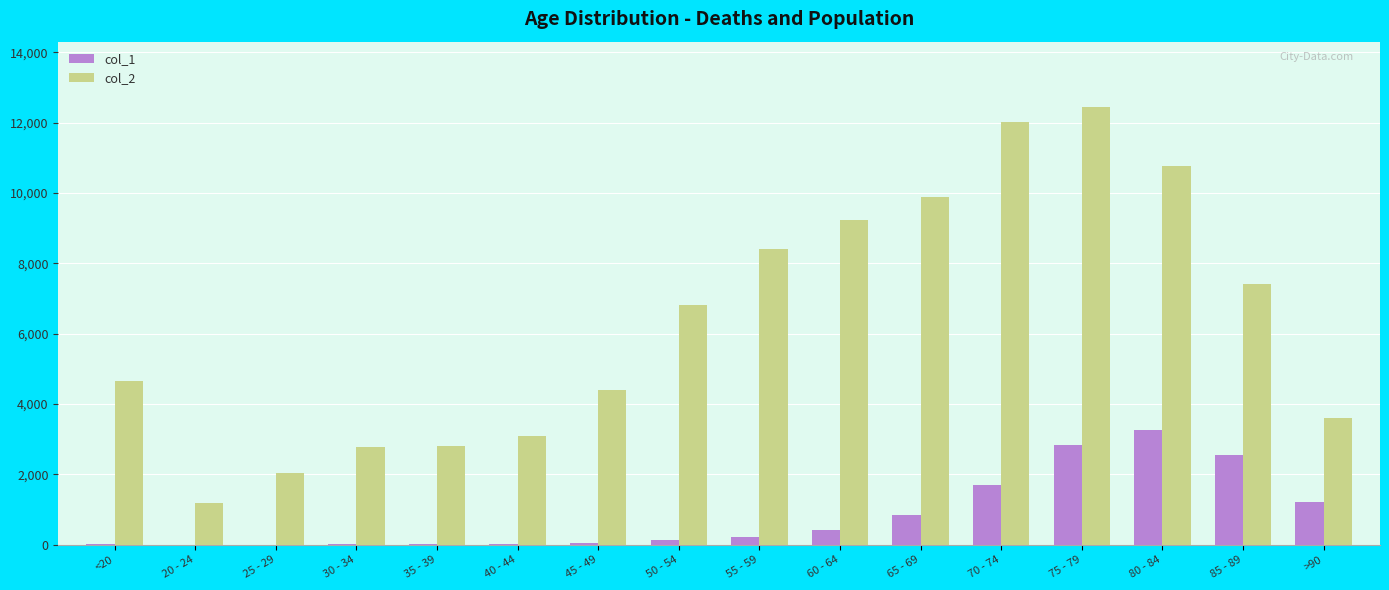

At which category is the sum across all series the highest?

75 - 79